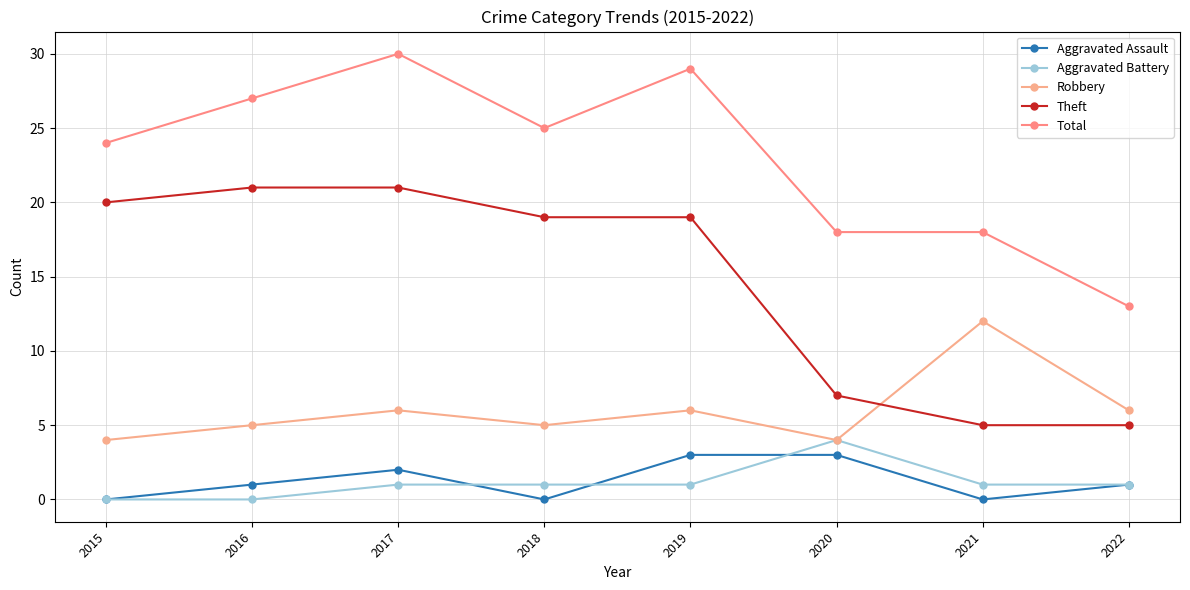

The Robbery series shows 4 at 2015. True or false?

True